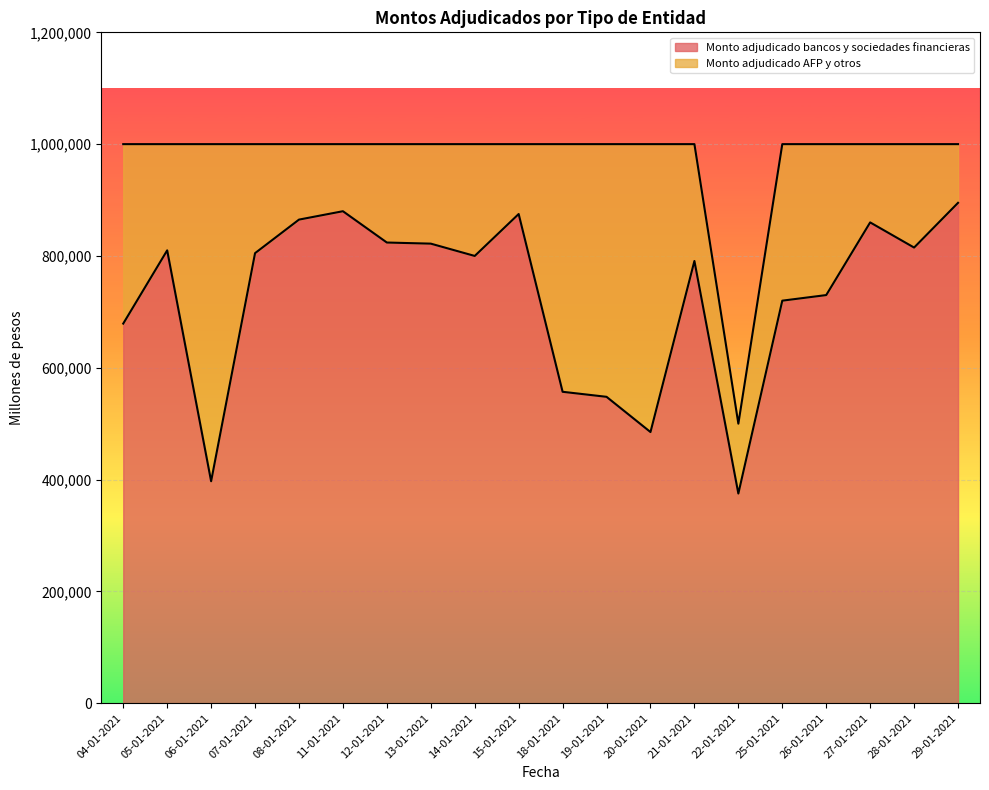

The value at 06-01-2021 is 169324. True or false?

False